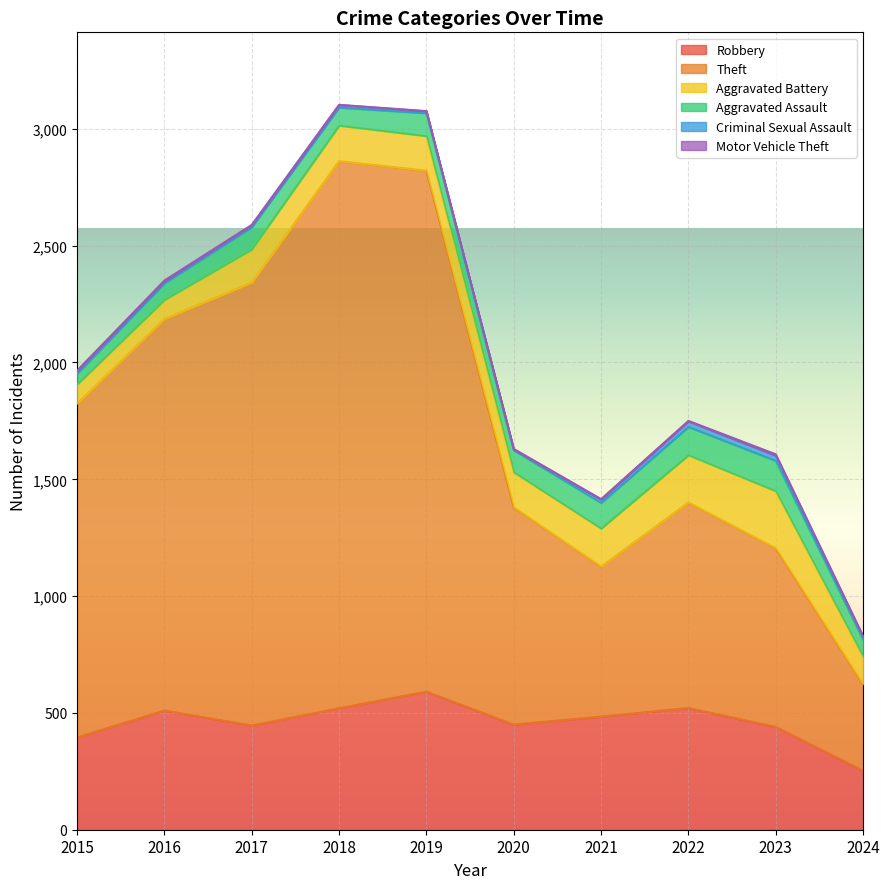

True or false: Aggravated Assault has a value of 94 at 2020.

True